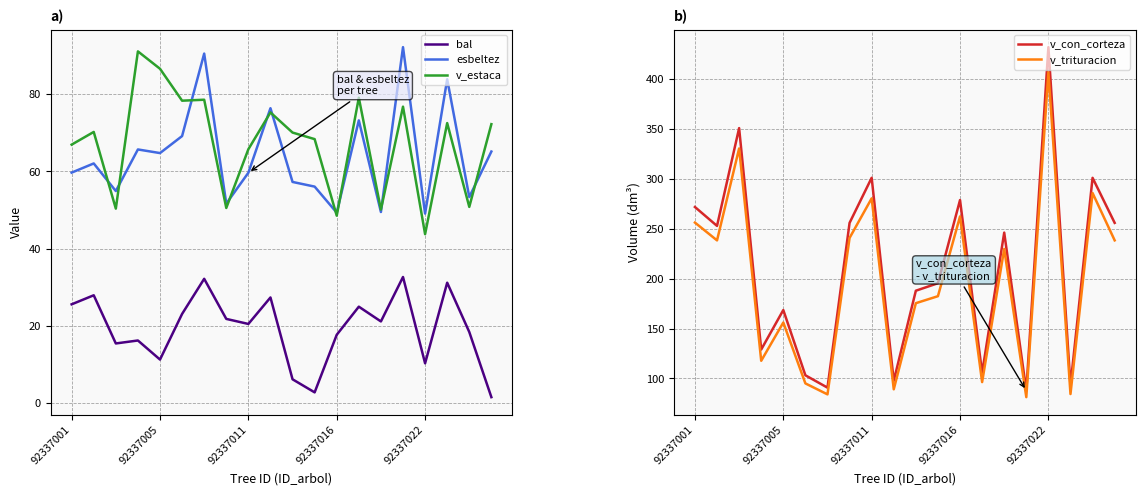

How many data points does each series have?

20